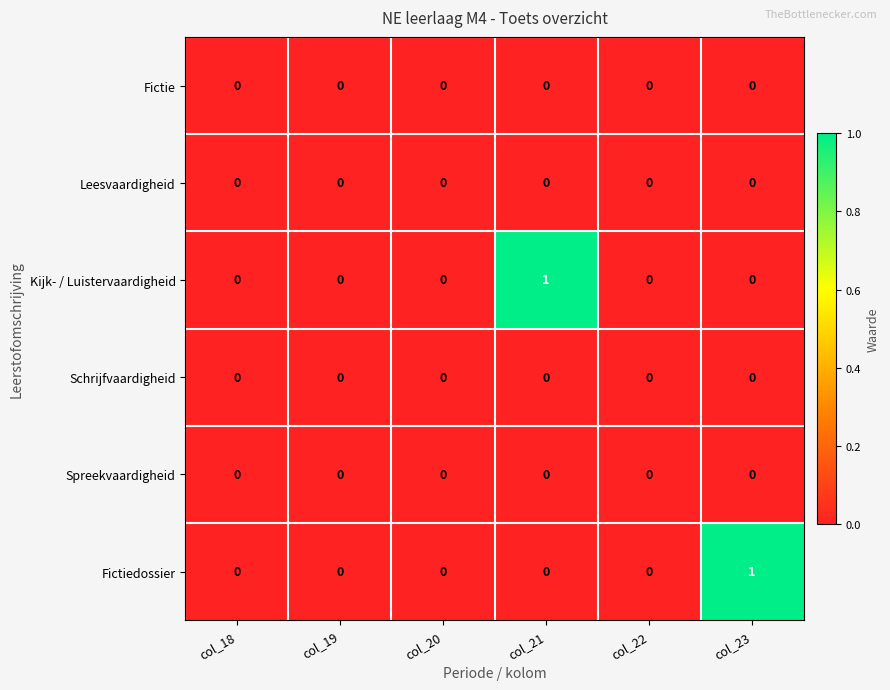

The Kijk- / Luistervaardigheid series shows 0 at col_22. True or false?

True